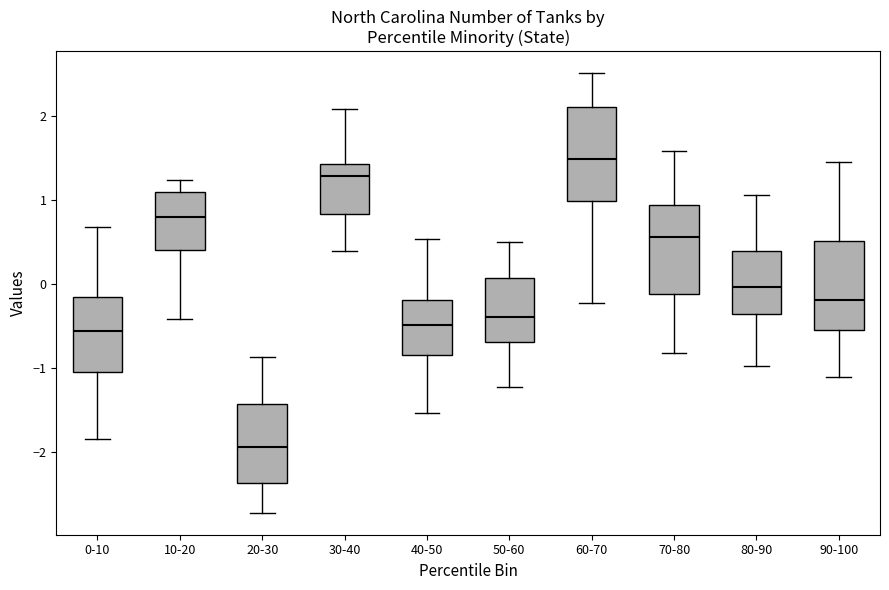

Reading left to right, transcribe this box plot: for each box, give where its median line is, the range the box spans, and where its two whiskers end, as read against the y-axis. The values are not printed on the chart, so give them approximately, as read against the axis.

0-10: median -0.6, box -1.1 to -0.2, whiskers -1.8 to 0.7
10-20: median 0.8, box 0.4 to 1.1, whiskers -0.4 to 1.2
20-30: median -1.9, box -2.4 to -1.4, whiskers -2.7 to -0.9
30-40: median 1.3, box 0.8 to 1.4, whiskers 0.4 to 2.1
40-50: median -0.5, box -0.9 to -0.2, whiskers -1.5 to 0.5
50-60: median -0.4, box -0.7 to 0.1, whiskers -1.2 to 0.5
60-70: median 1.5, box 1.0 to 2.1, whiskers -0.2 to 2.5
70-80: median 0.6, box -0.1 to 0.9, whiskers -0.8 to 1.6
80-90: median 0.0, box -0.4 to 0.4, whiskers -1.0 to 1.1
90-100: median -0.2, box -0.5 to 0.5, whiskers -1.1 to 1.4